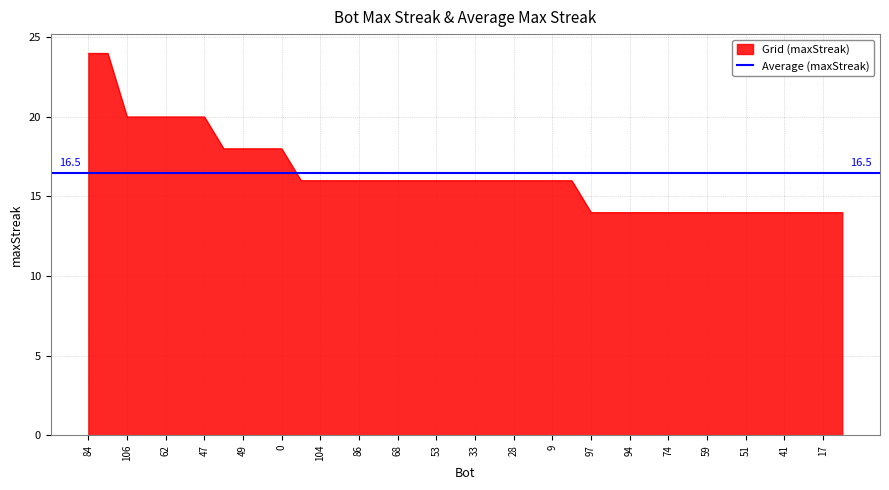

The value at 2 is 18. True or false?

True